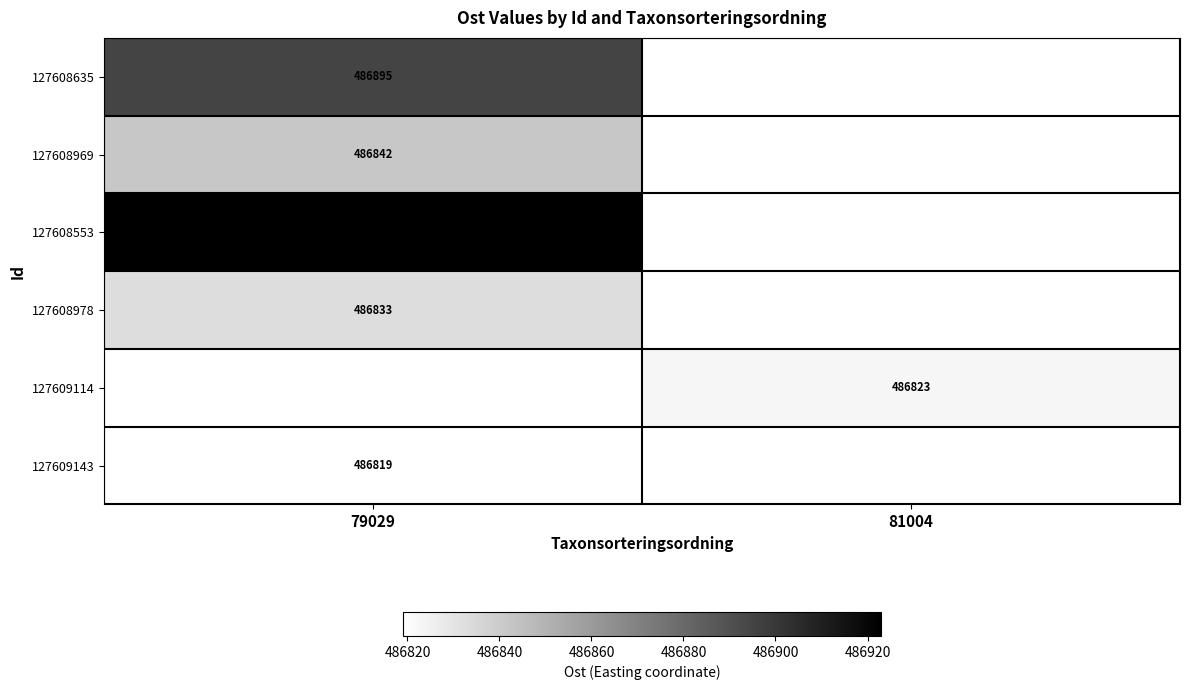

Which has a higher value, 81004 or 79029?

79029